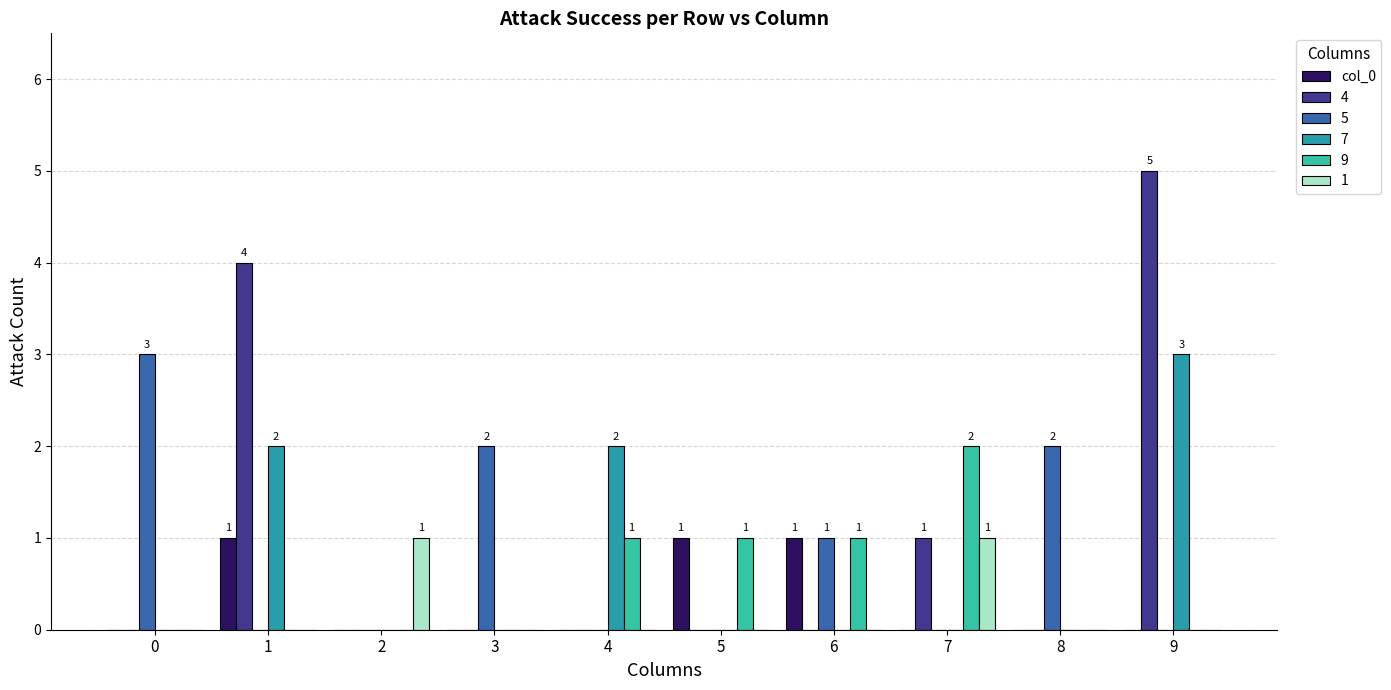

Which label corresponds to the largest value in the chart?

9